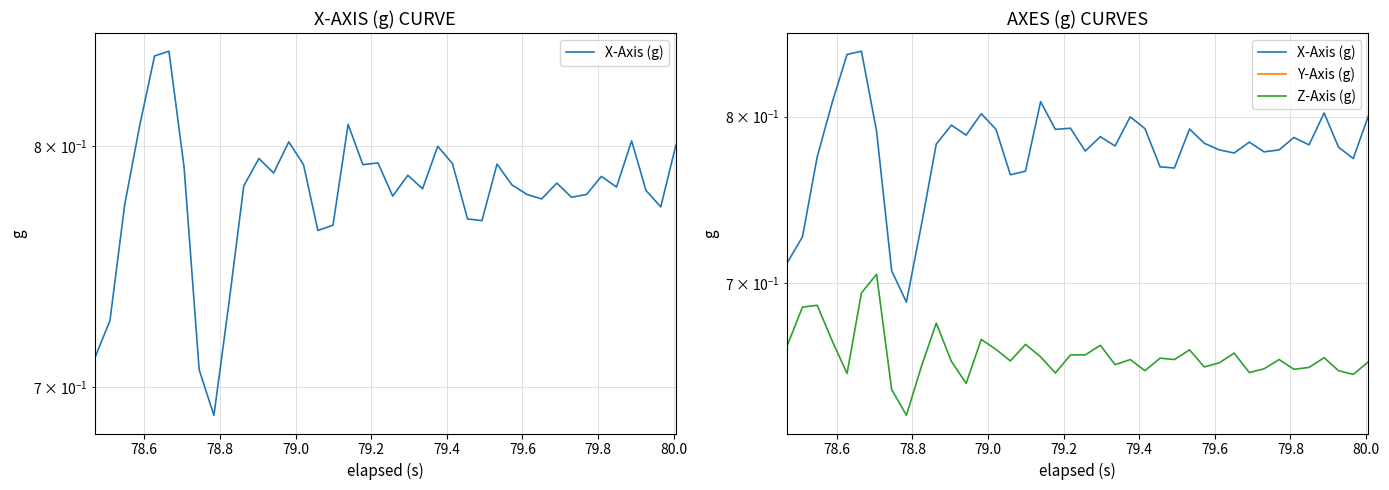

What is the minimum value for X-Axis (g)?

0.7